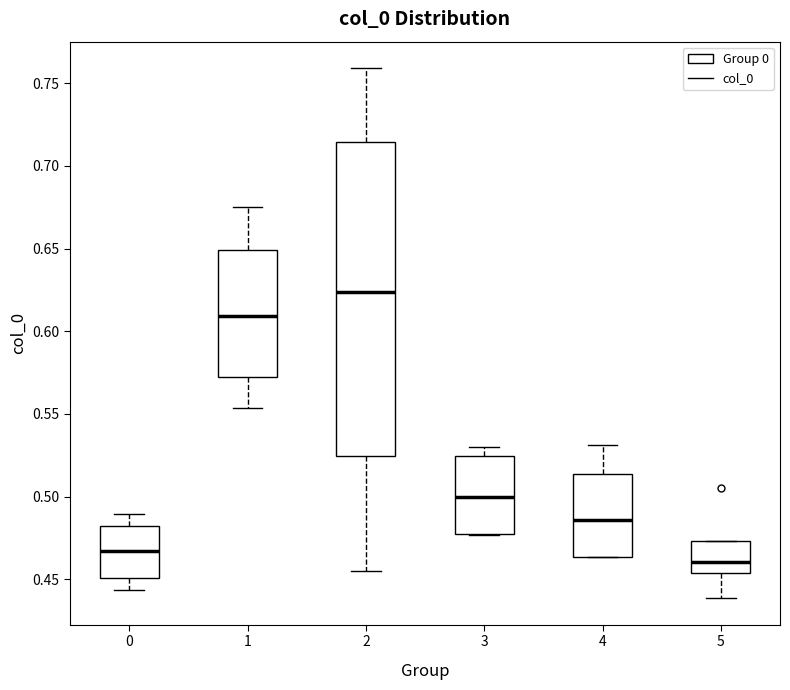

Where is the upper edge of the box at x = 2 on the y-axis? The values are not printed on the chart, so give them approximately, as read against the axis.

0.715